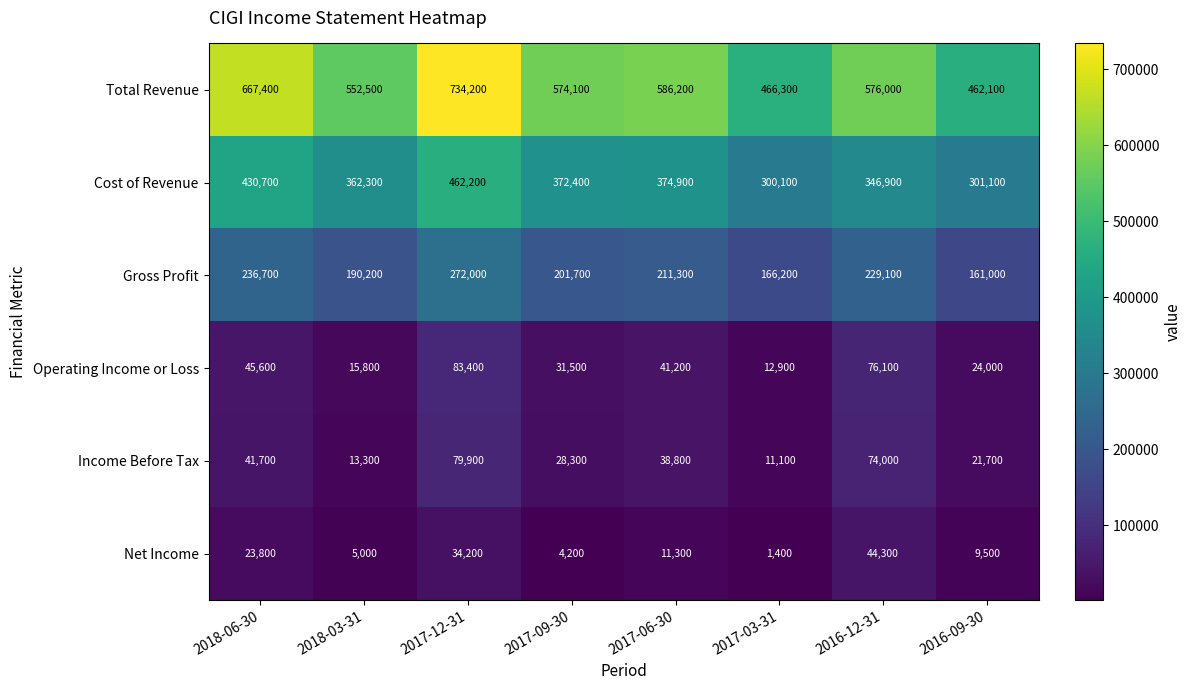

List the series in order of their peak value, lowest first.

Net Income, Income Before Tax, Operating Income or Loss, Gross Profit, Cost of Revenue, Total Revenue